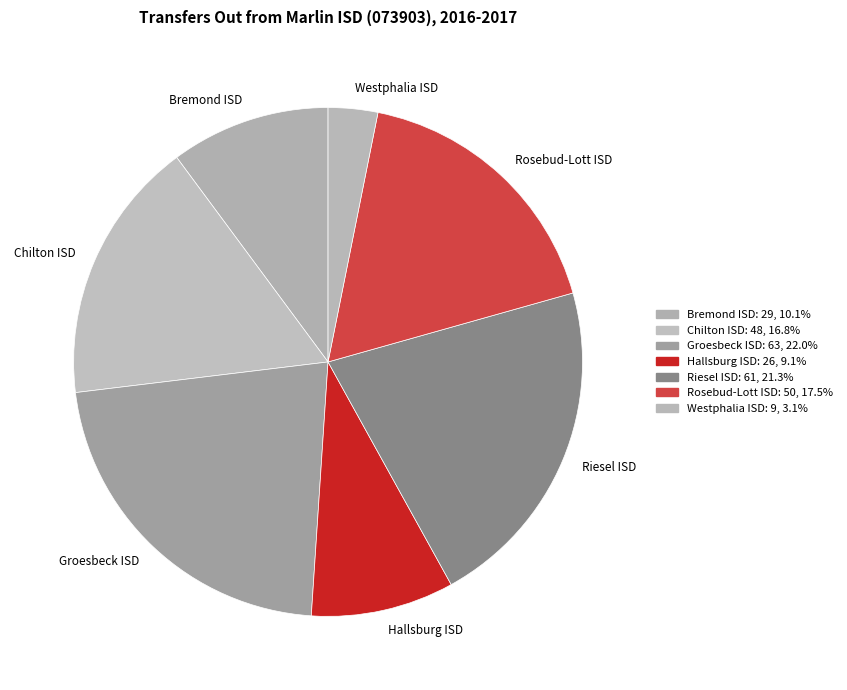

Is the sum of Westphalia ISD and Rosebud-Lott ISD greater than half?

No